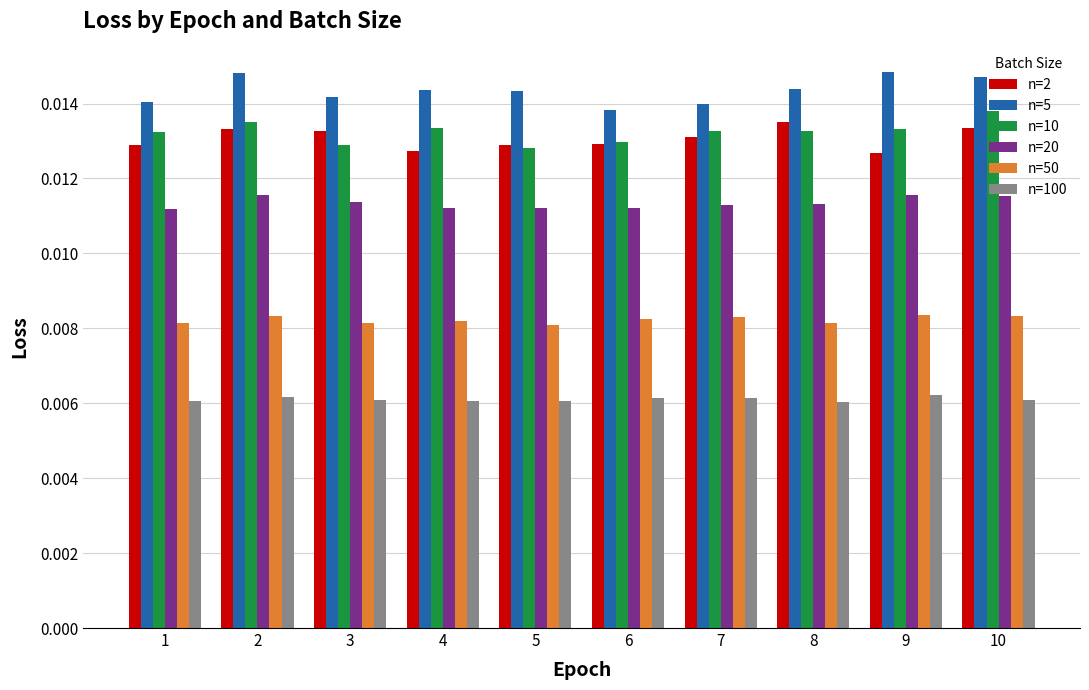

How many n=50 values are between 0 and 1?

10